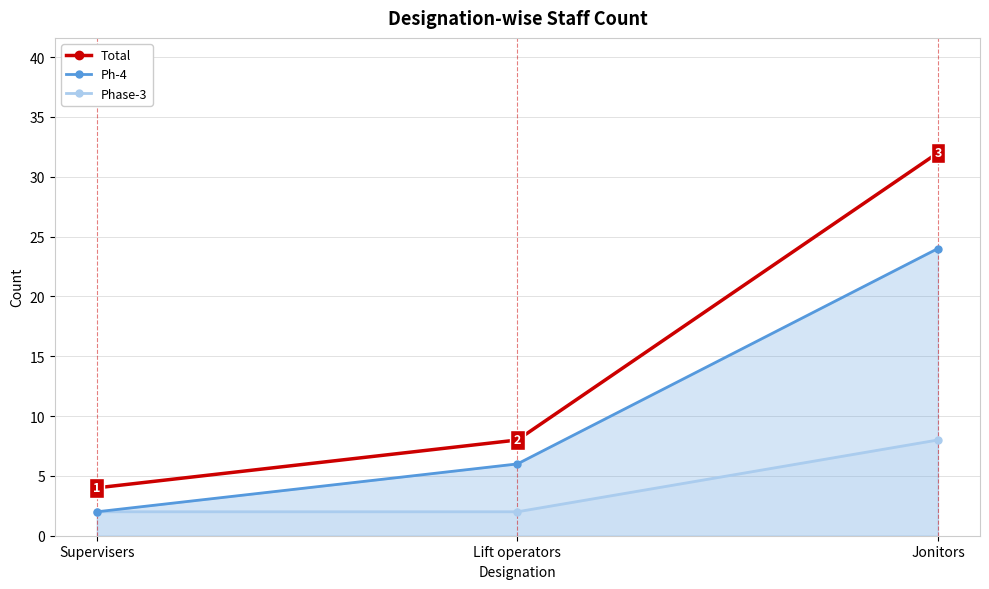

At Jonitors, list the series in order from largest to smallest.

Total, Ph-4, Phase-3